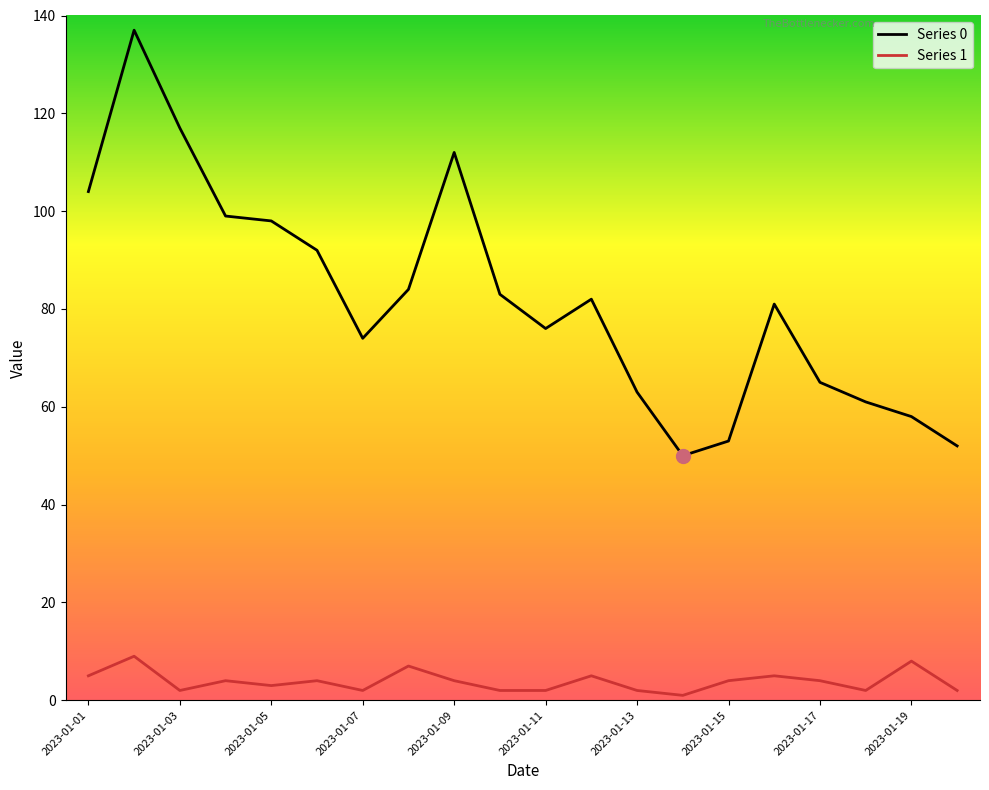

Which series has the widest spread of values?

Series 0